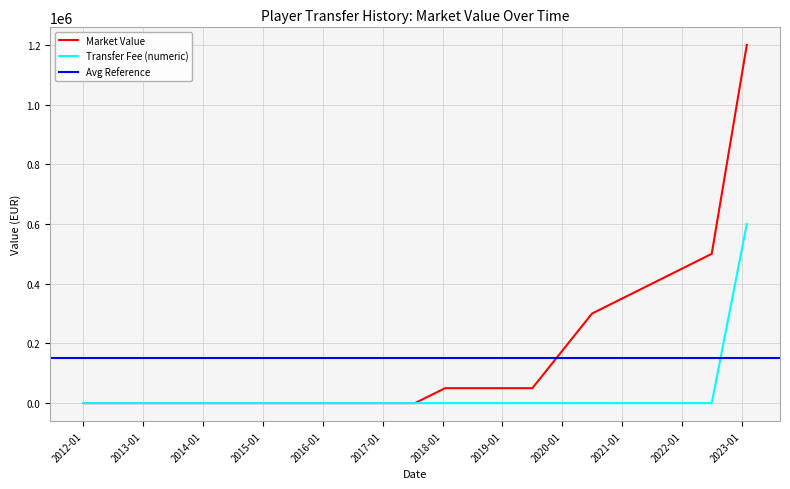

The Market Value series shows 50000 at 2019-07-03. True or false?

True